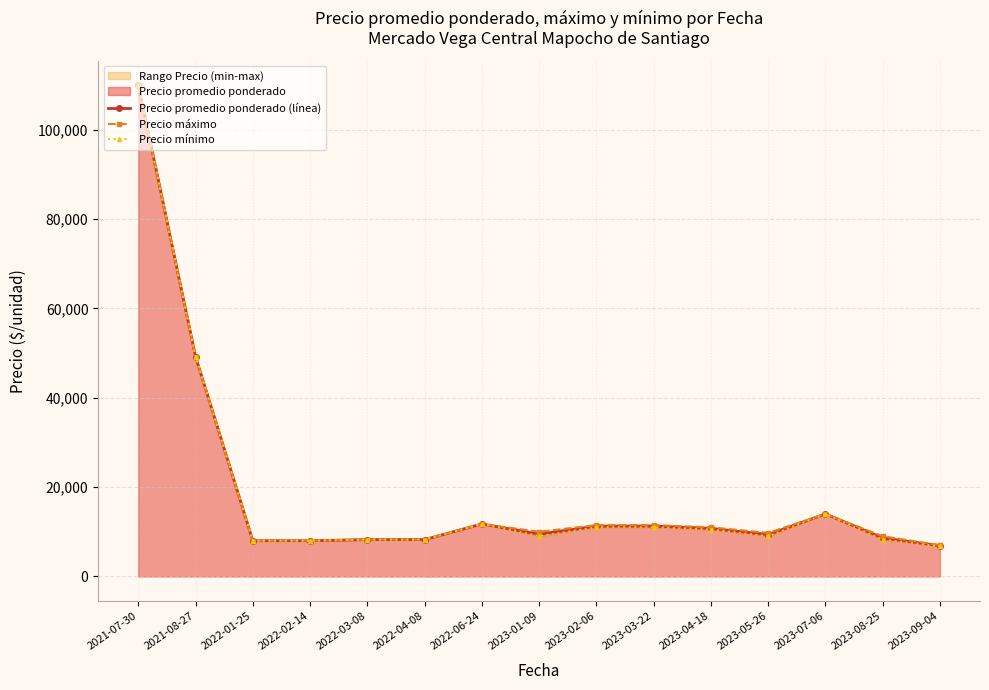

Which series changed the most between 2022-06-24 and 2023-01-09?

Precio mínimo